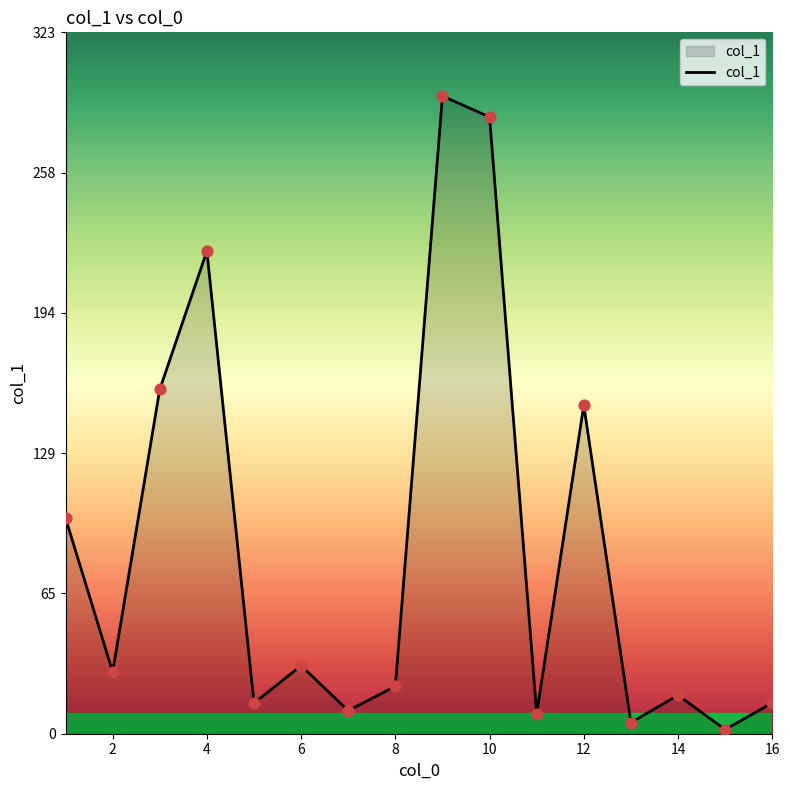

How many lines are shown in the chart?

1